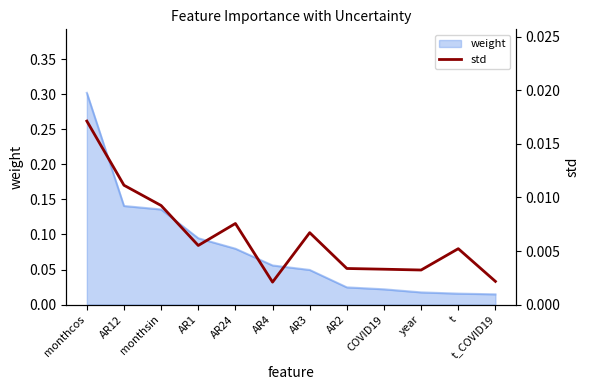

How many interior local peaks (higher than both neighbors) does the data have?

3